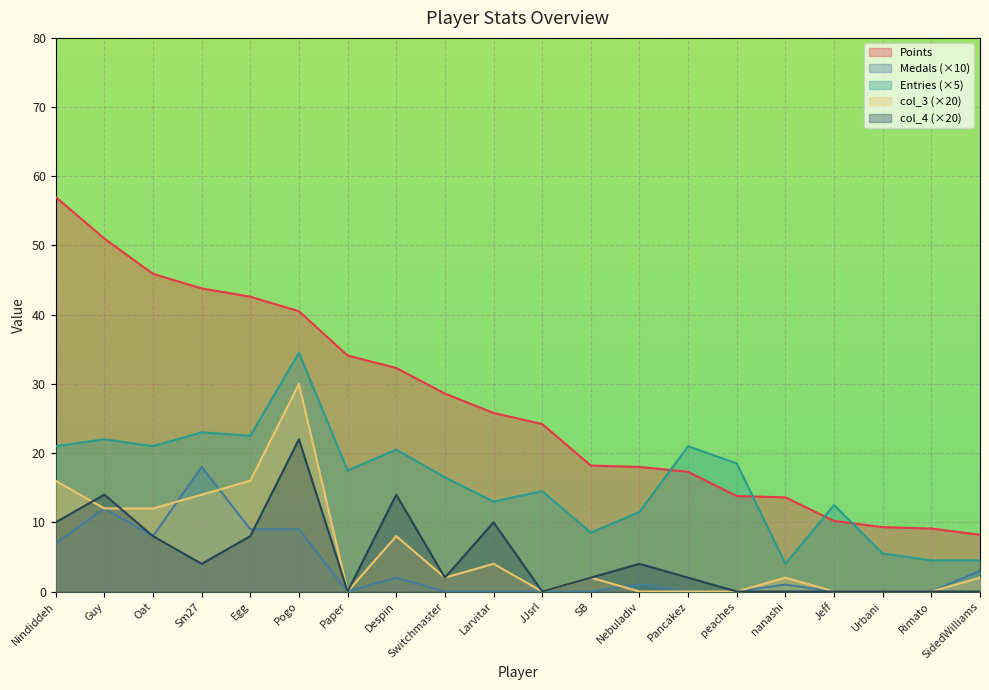

True or false: Entries and Medals cross at least once.

False